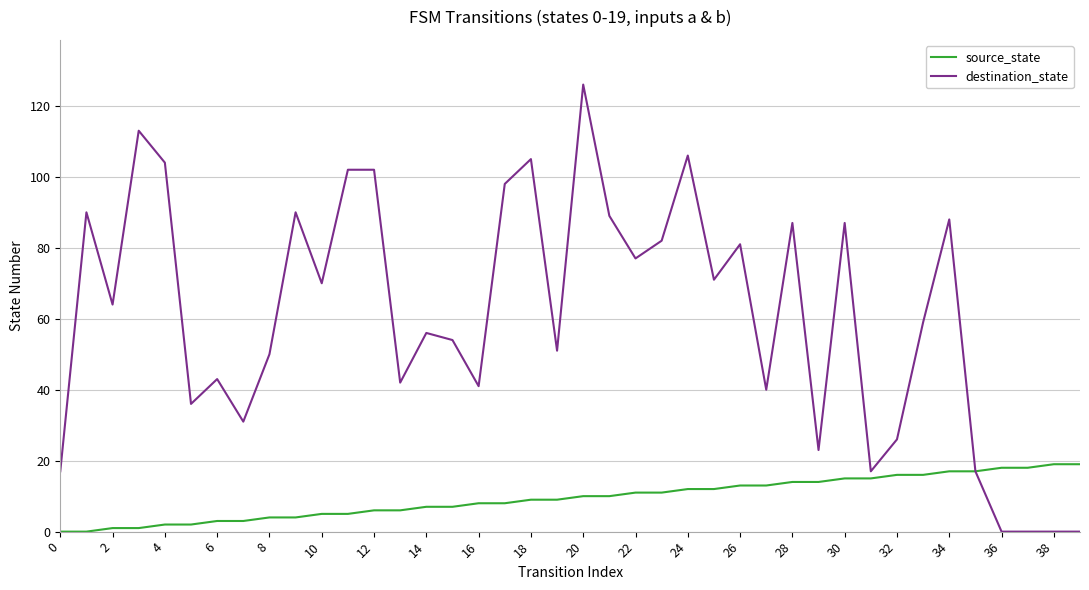

Reading left to right, transcribe all the data shown in this chart.

source_state: 0	0	1	1	2	2	3	3	4	4	5	5	6	6	7	7	8	8	9	9	10	10	11	11	12	12	13	13	14	14	15	15	16	16	17	17	18	18	19	19
destination_state: 17	90	64	113	104	36	43	31	50	90	70	102	102	42	56	54	41	98	105	51	126	89	77	82	106	71	81	40	87	23	87	17	26	59	88	17	0	0	0	0